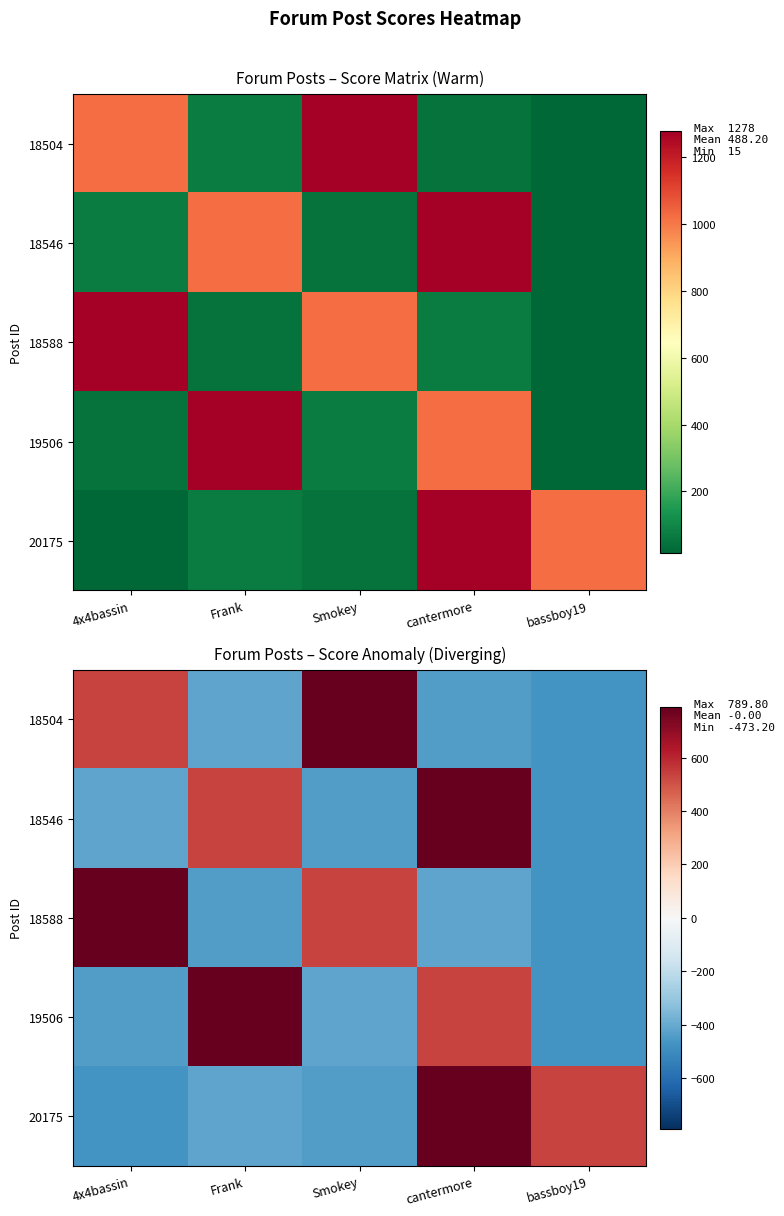

What is the difference between the highest and lowest values at Frank?

1229.0